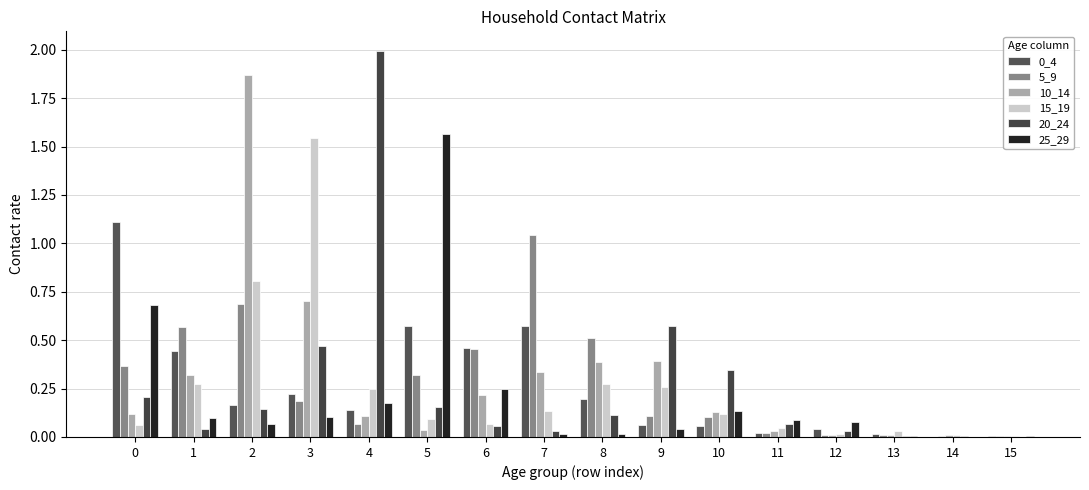

Reading left to right, transcribe all the data shown in this chart.

0_4: 0=1.1	1=0.4	2=0.2	3=0.2	4=0.1	5=0.6	6=0.5	7=0.6	8=0.2	9=0.1	10=0.1	11=0.0	12=0.0	13=0.0	14=0.0	15=0.0
5_9: 0=0.4	1=0.6	2=0.7	3=0.2	4=0.1	5=0.3	6=0.5	7=1.0	8=0.5	9=0.1	10=0.1	11=0.0	12=0.0	13=0.0	14=0.0	15=0.0
10_14: 0=0.1	1=0.3	2=1.9	3=0.7	4=0.1	5=0.0	6=0.2	7=0.3	8=0.4	9=0.4	10=0.1	11=0.0	12=0.0	13=0.0	14=0.0	15=0.0
15_19: 0=0.1	1=0.3	2=0.8	3=1.5	4=0.2	5=0.1	6=0.1	7=0.1	8=0.3	9=0.3	10=0.1	11=0.0	12=0.0	13=0.0	14=0.0	15=0.0
20_24: 0=0.2	1=0.0	2=0.1	3=0.5	4=2.0	5=0.2	6=0.1	7=0.0	8=0.1	9=0.6	10=0.3	11=0.1	12=0.0	13=0.0	14=0.0	15=0.0
25_29: 0=0.7	1=0.1	2=0.1	3=0.1	4=0.2	5=1.6	6=0.2	7=0.0	8=0.0	9=0.0	10=0.1	11=0.1	12=0.1	13=0.0	14=0.0	15=0.0